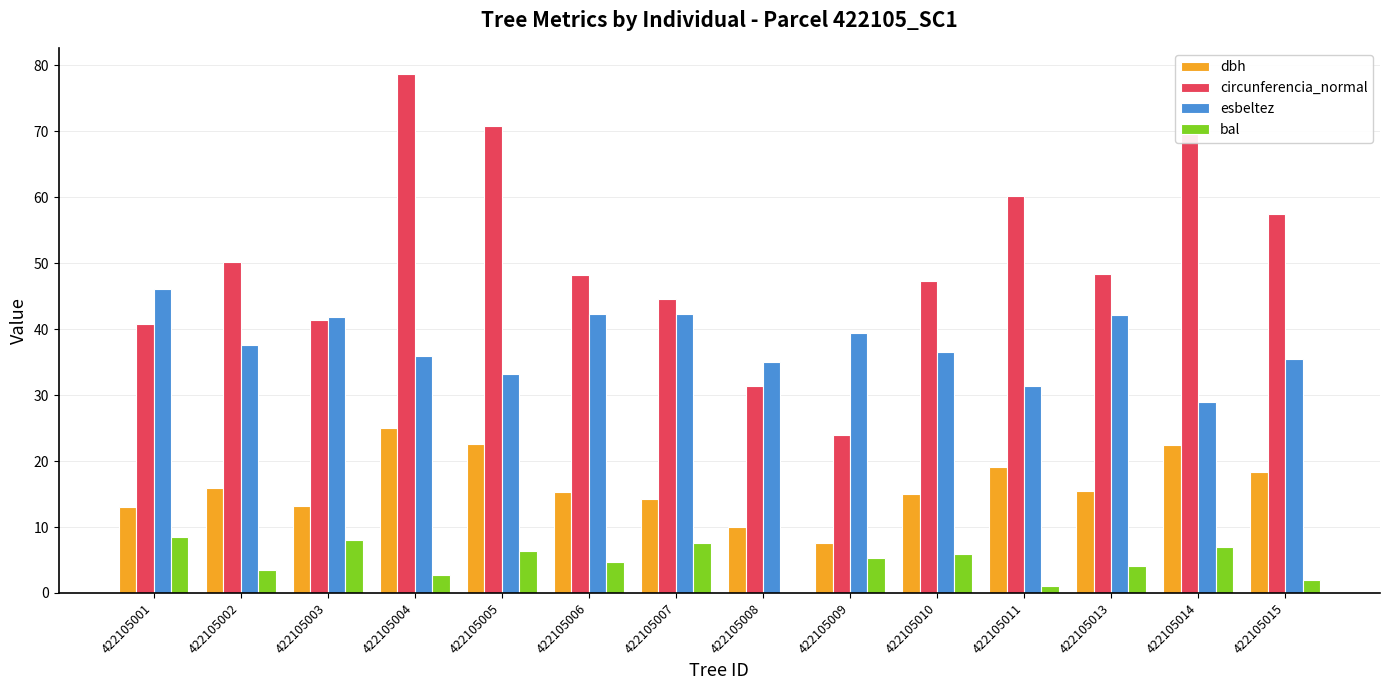

At which category is the sum across all series the highest?

422105004